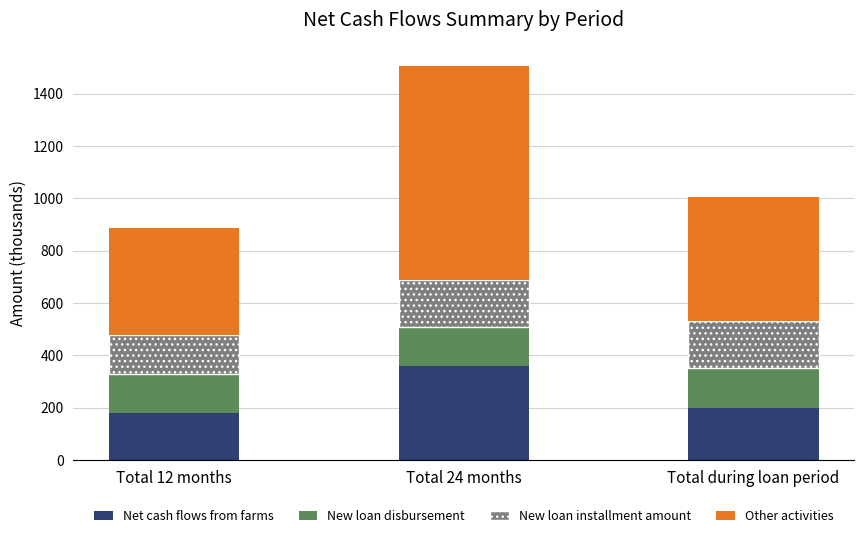

Reading left to right, transcribe the values for Net cash flows from farms.

179.5	358.9	199.5